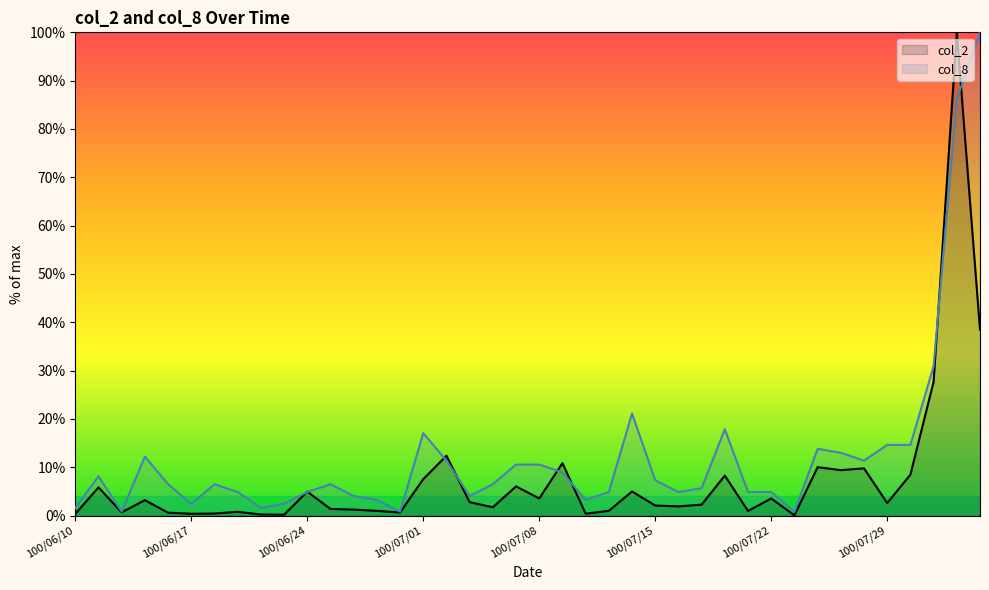

Does the chart have visible grid lines?

No